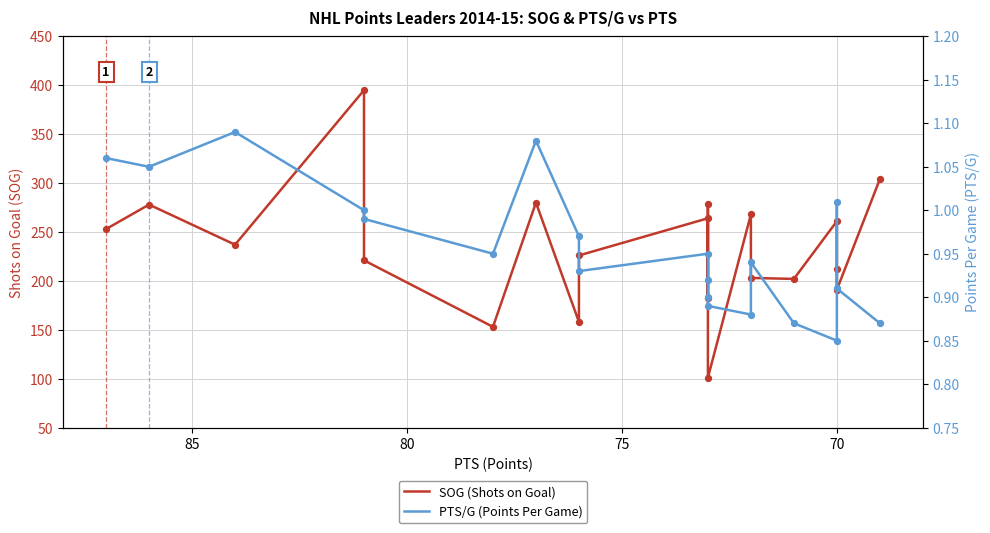

Which series contains the highest Y value?

SOG (Shots on Goal)